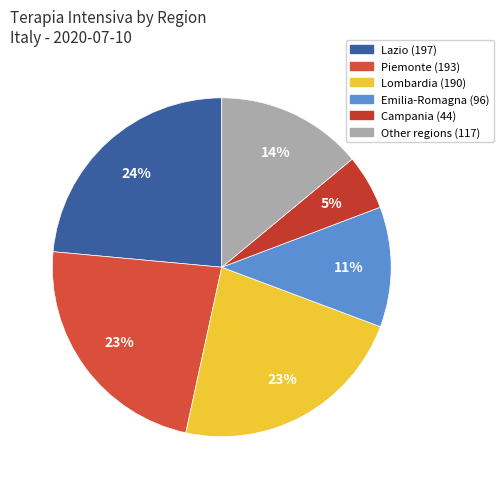

Count the number of slices in the pie.

6